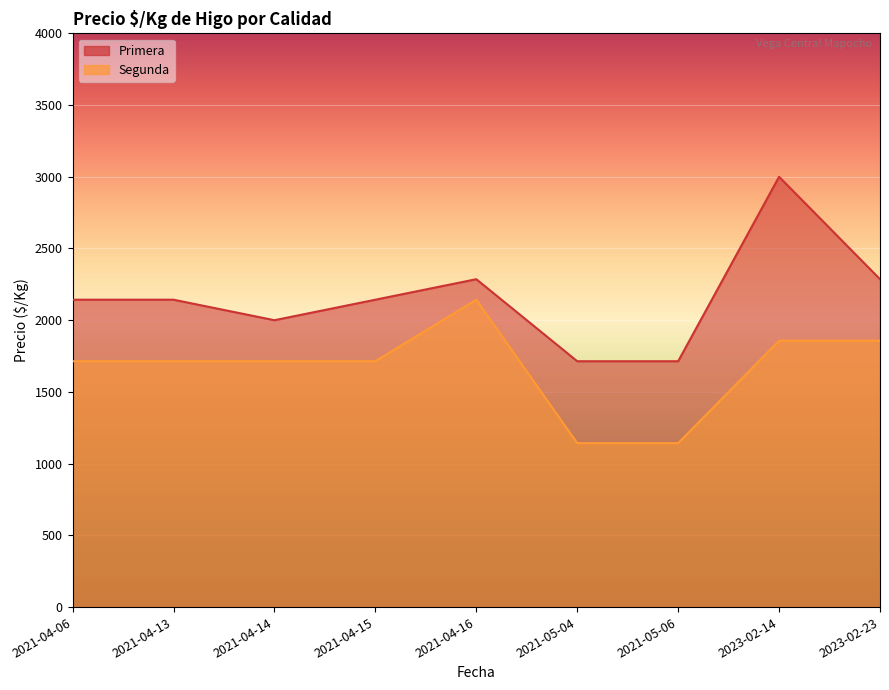

True or false: Primera and Segunda cross at least once.

False